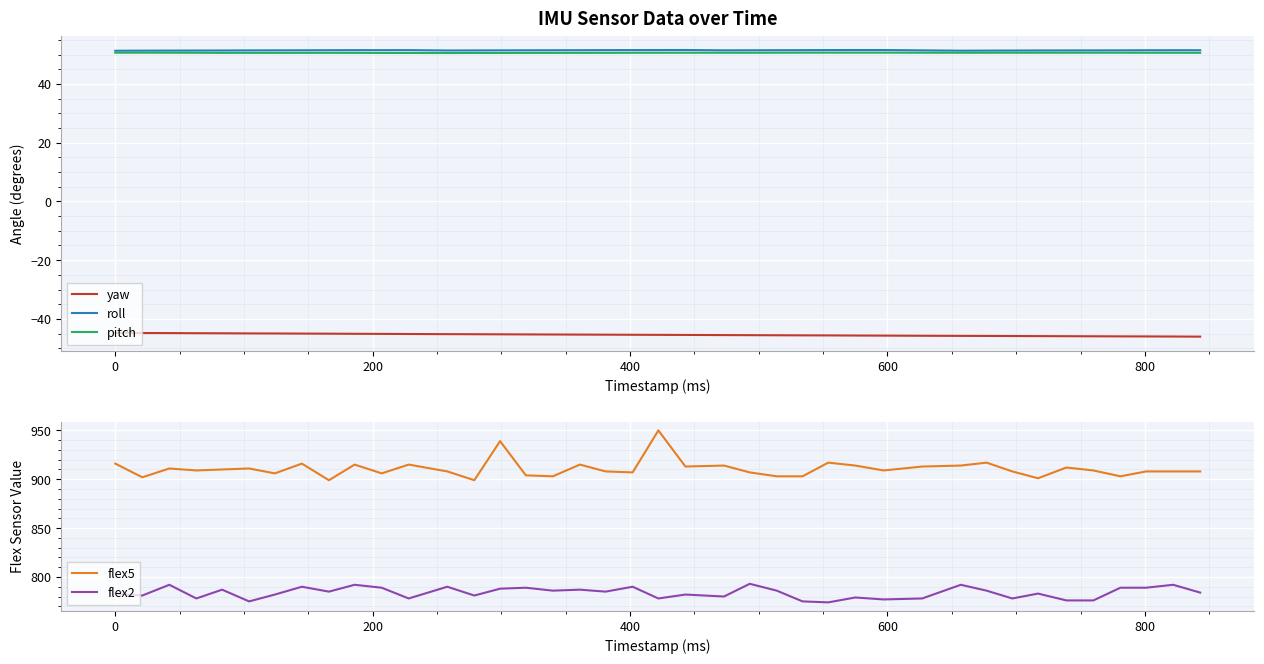

True or false: yaw and pitch intersect in this chart.

False